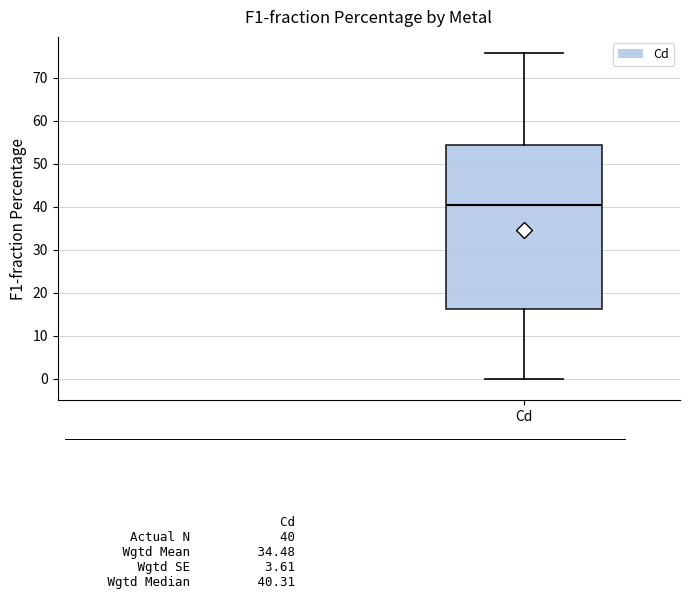

Where does the lower whisker of the box for Cd end on the y-axis? The values are not printed on the chart, so give them approximately, as read against the axis.

0